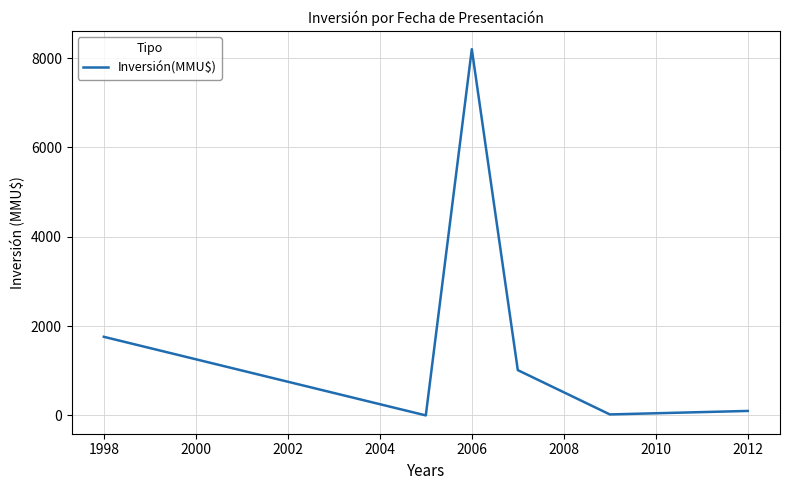

How many series are shown in this chart?

1